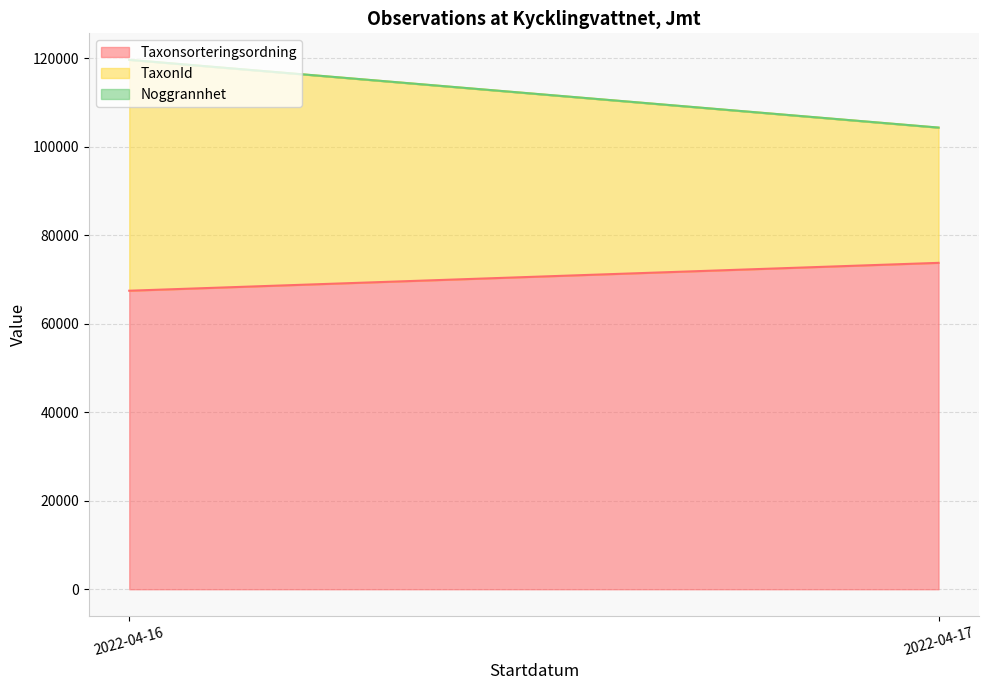

Which series changed the most between 2022-04-16 and 2022-04-16?

TaxonId